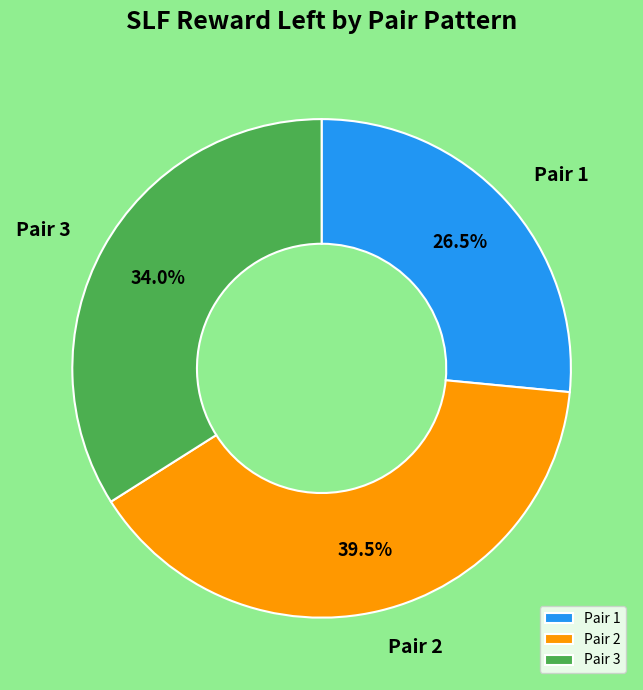

Does any single category account for the majority?

No